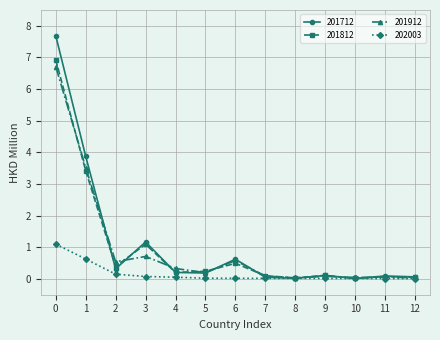

Which series has the widest spread of values?

201712